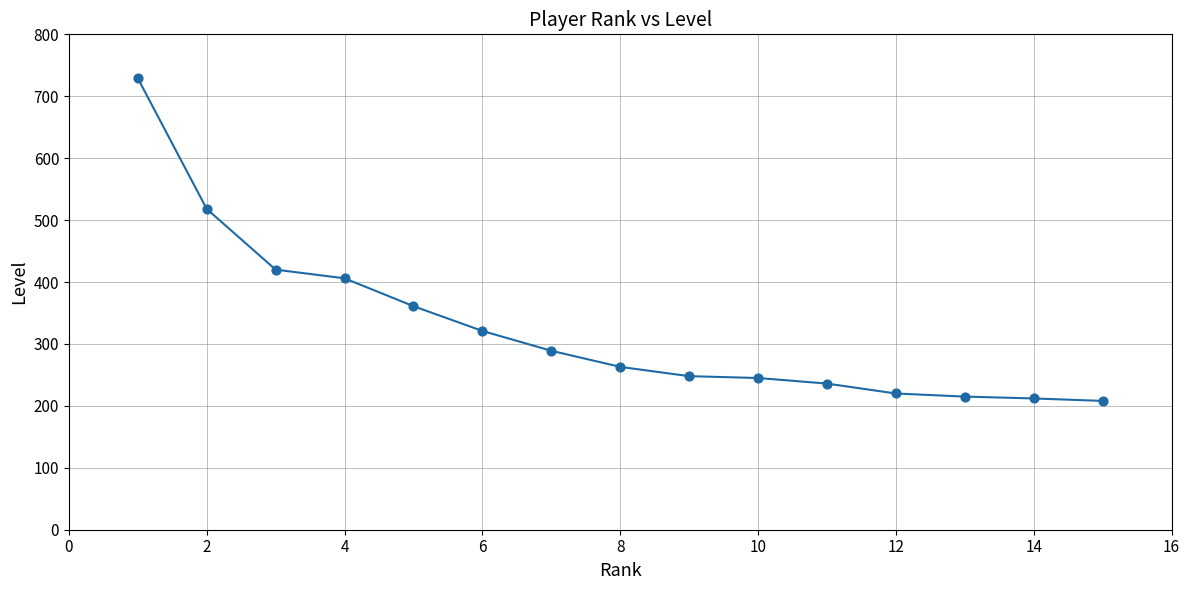

What is the range of Y values (max minus min)?

521